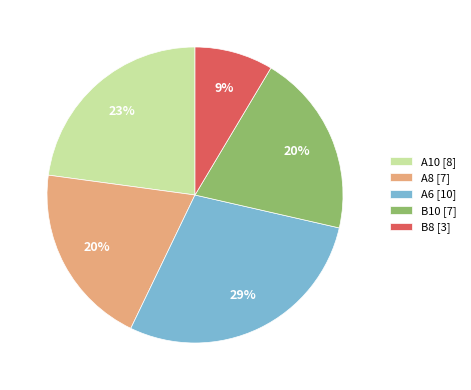

Does B10 [7] account for over 50% of the chart?

No